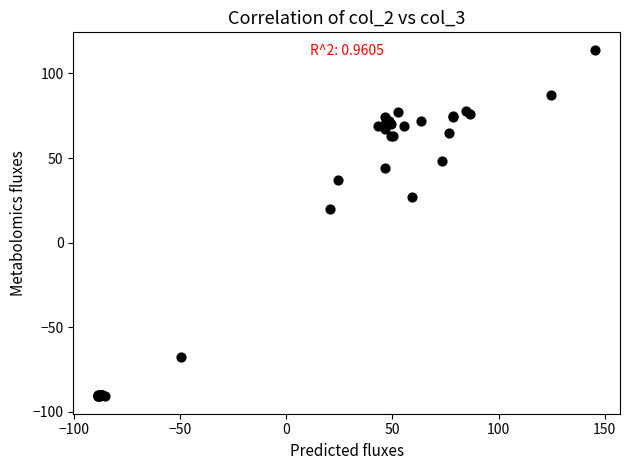

What Y value in the scatter plot is closest to 11?

20.1